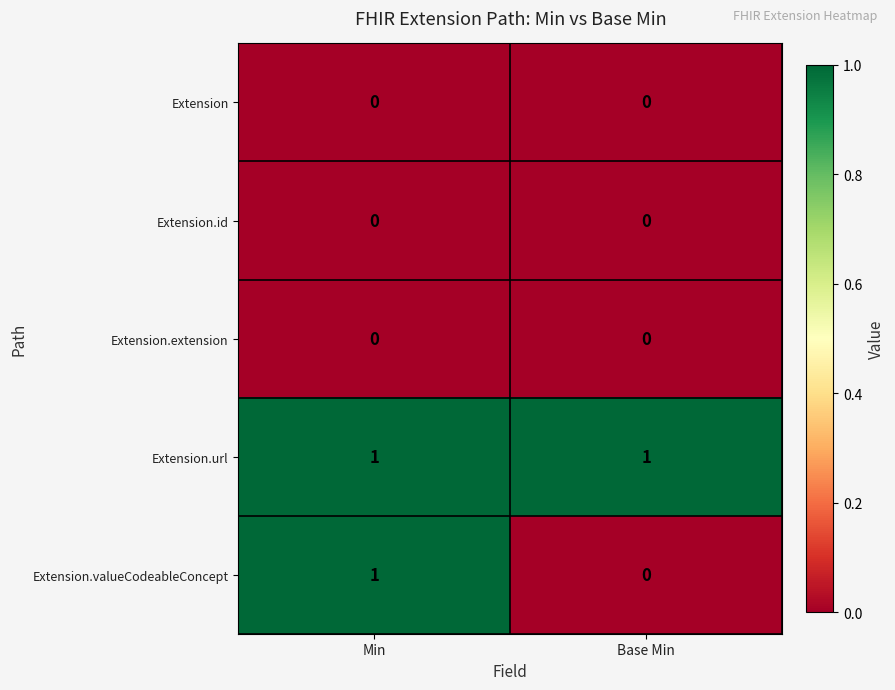

Is the value of Extension.extension at Base Min greater than the value of Extension.url at Base Min?

No